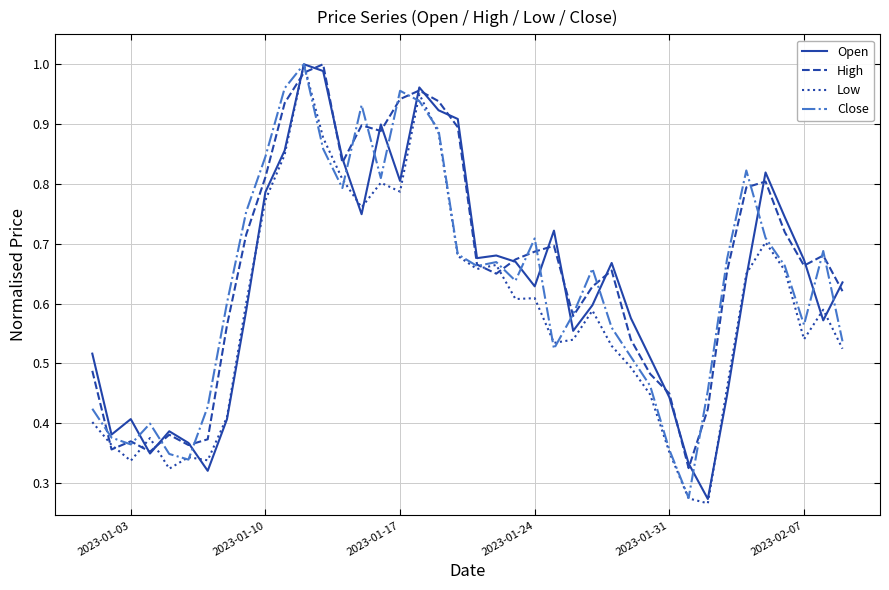

At how many categories does at least one series exceed 0?

40